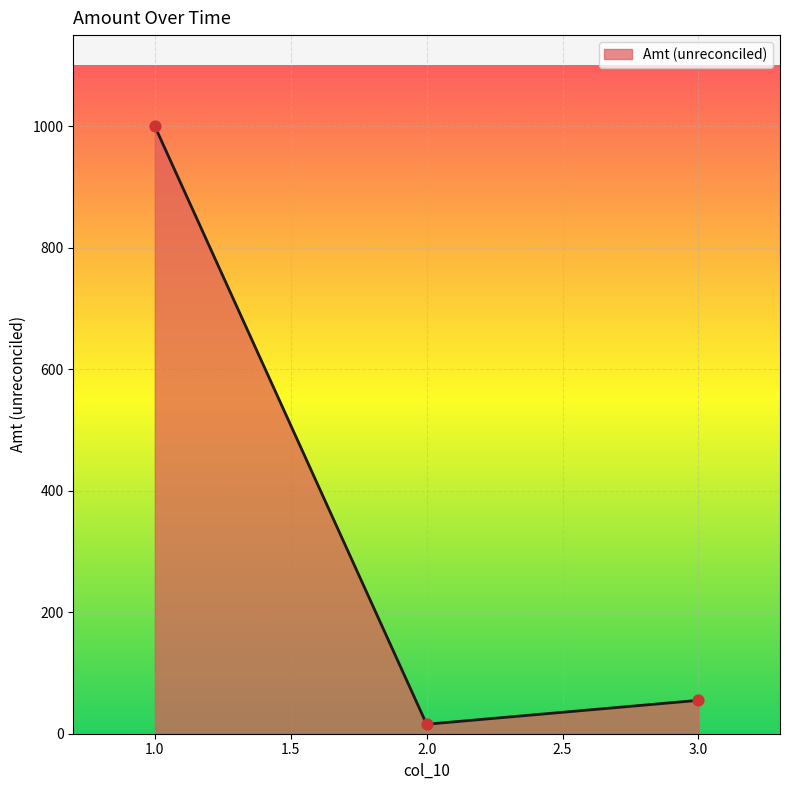

What is the change in value from 1.0 to 3.0?

-945.0